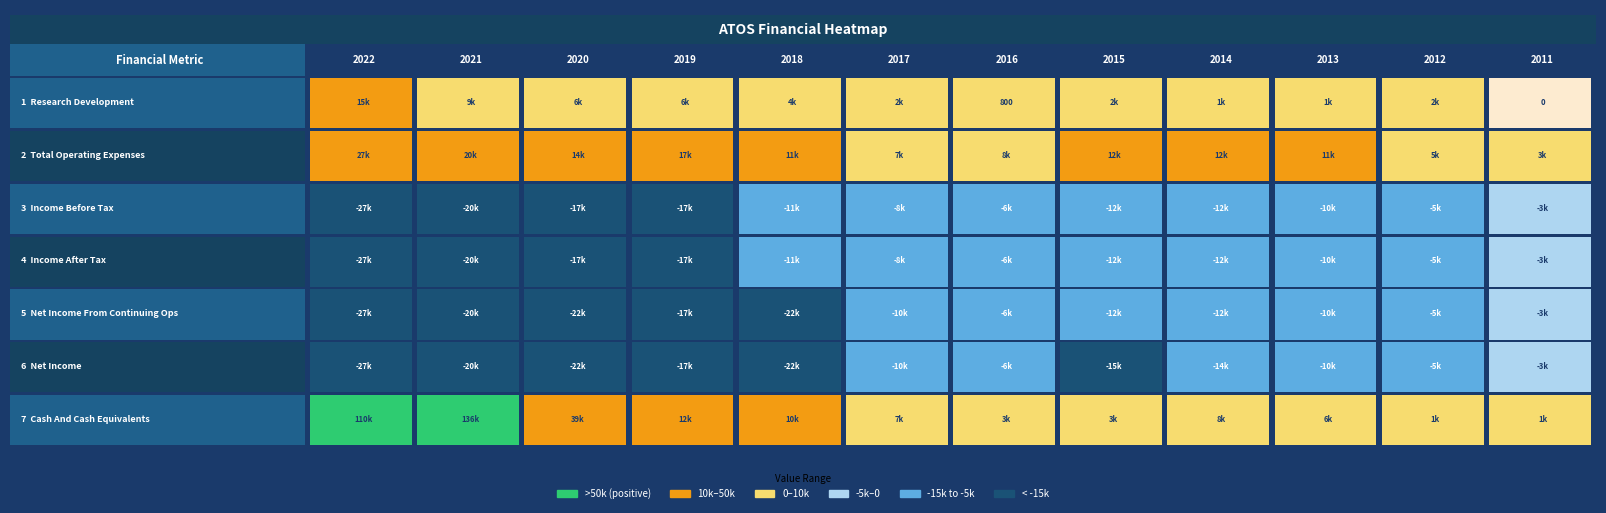

What is the total value across all series at 9?

-24400